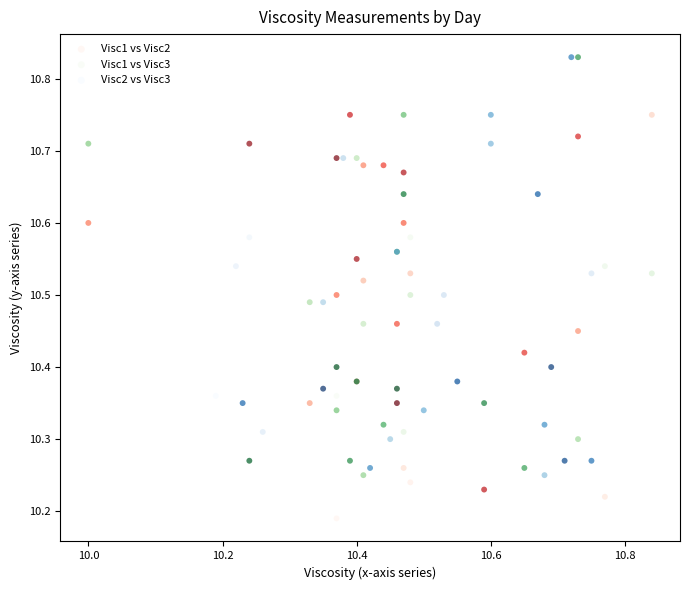

Which series contains the lowest Y value?

Visc1 vs Visc2